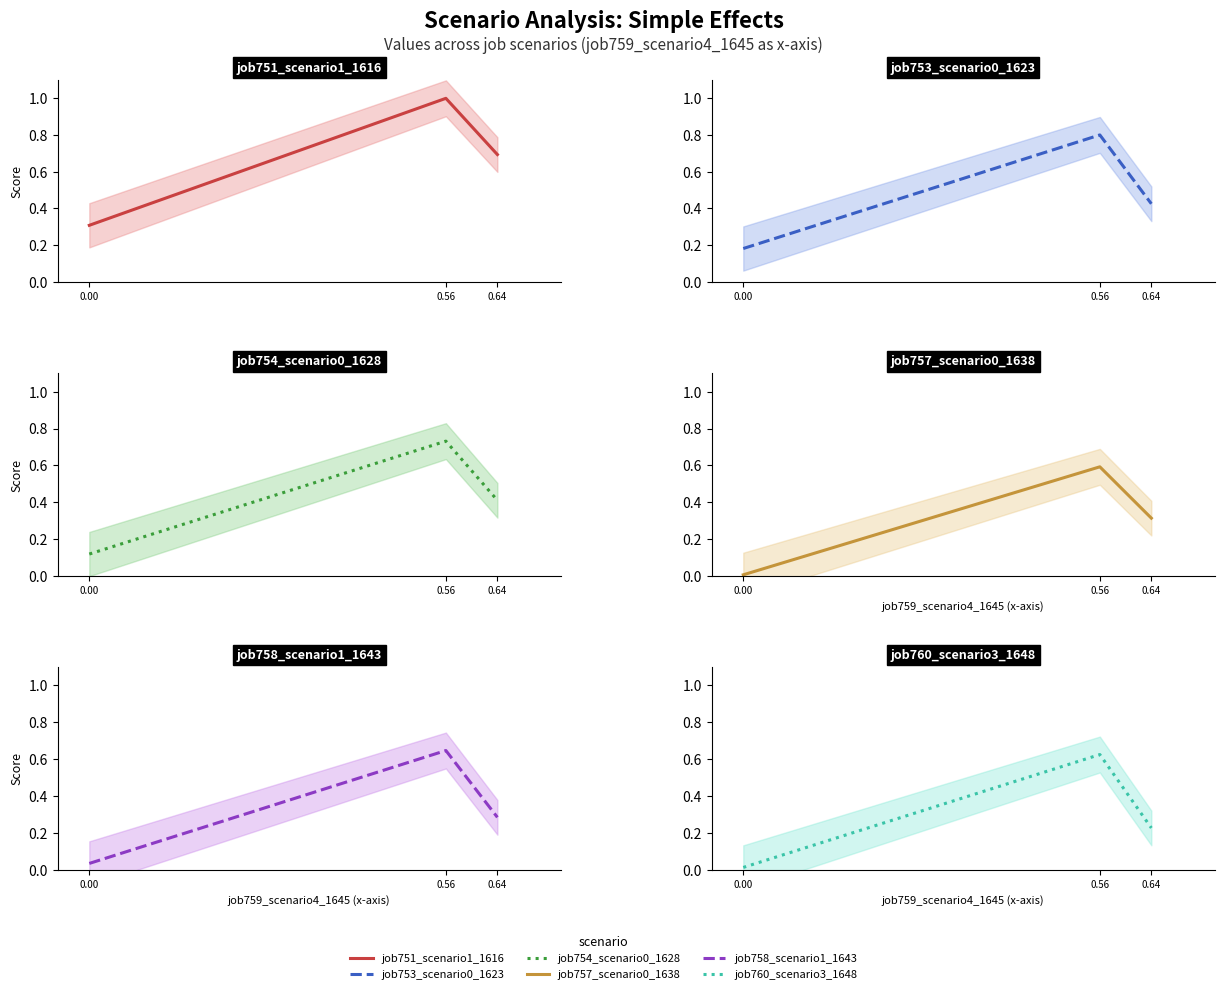

The job754_scenario0_1628 series shows 0.2 at 0.00. True or false?

False